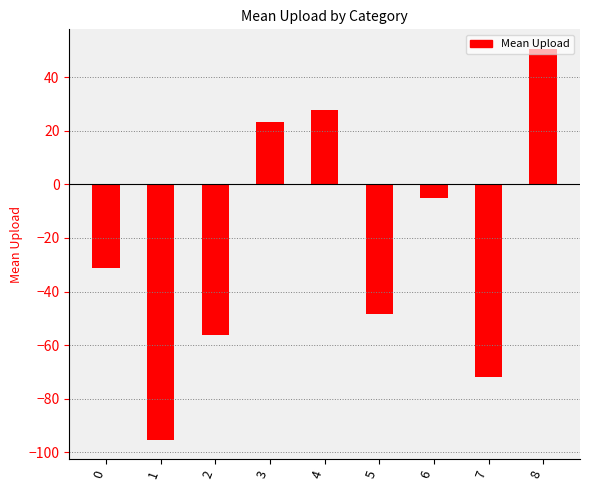

Reading left to right, list all the values displayed in this chart.

0=-31.1	1=-95.3	2=-56.1	3=23.1	4=27.9	5=-48.5	6=-5.1	7=-71.7	8=50.5